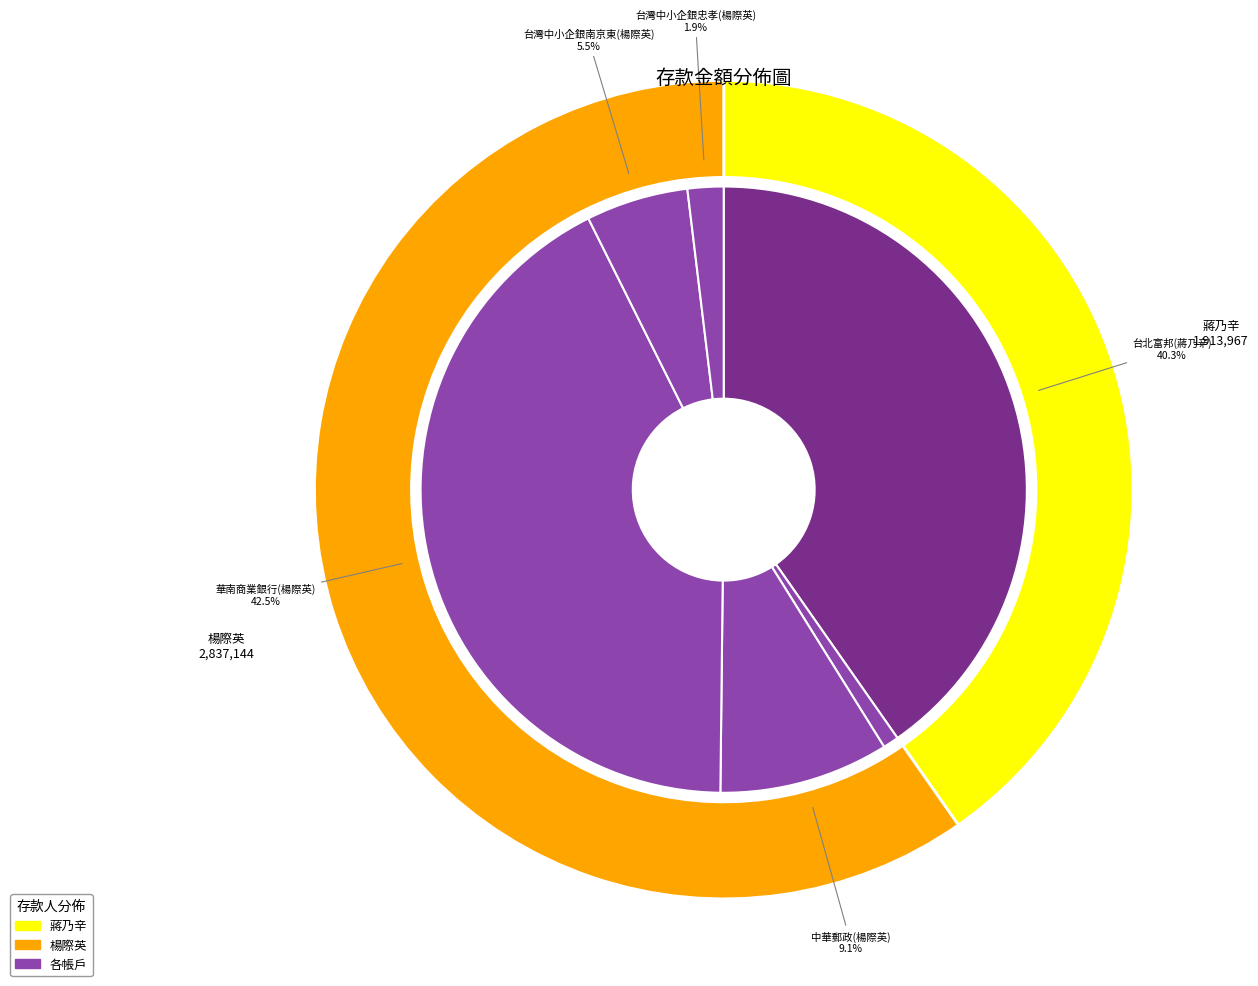

To the nearest percent, what portion does 51 represent?

2%